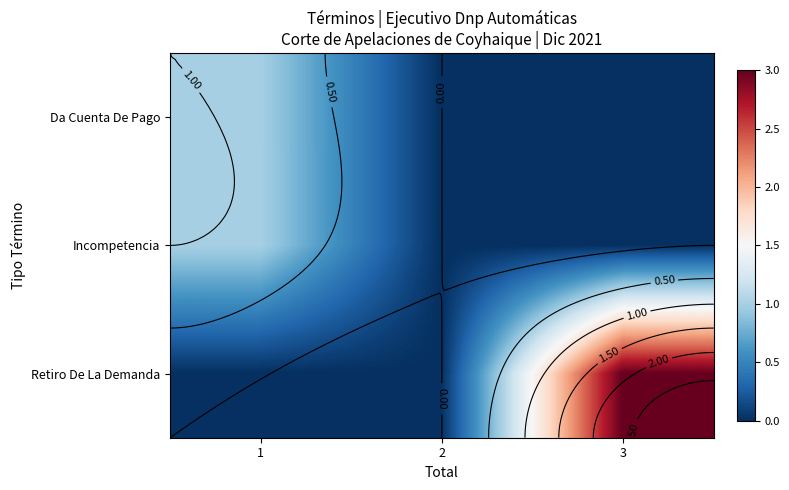

Between 1 and 3, which series saw the biggest shift?

Retiro De La Demanda